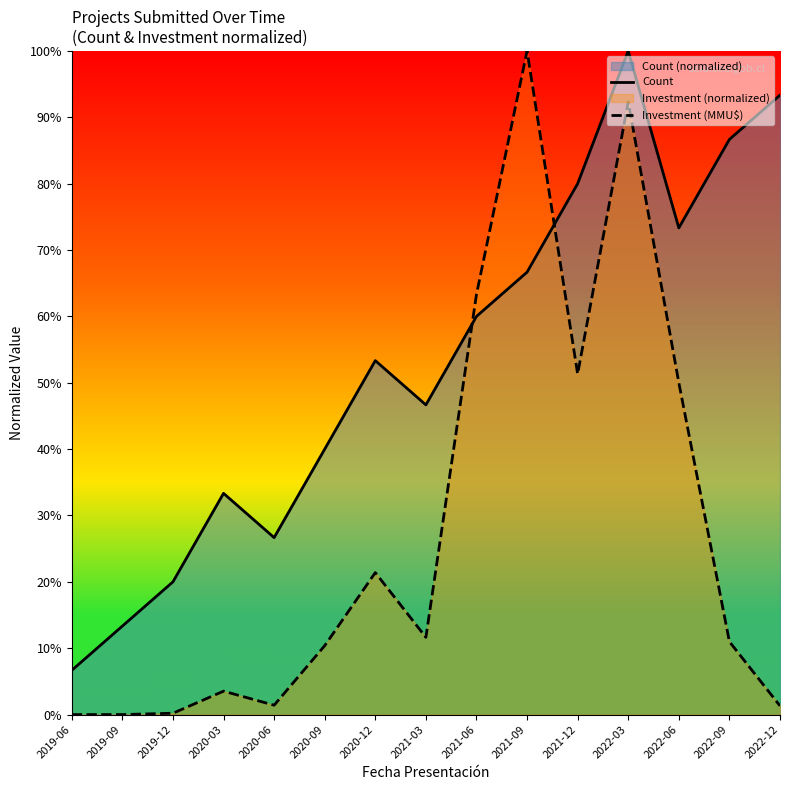

Which label corresponds to the smallest value in the chart?

2019-06